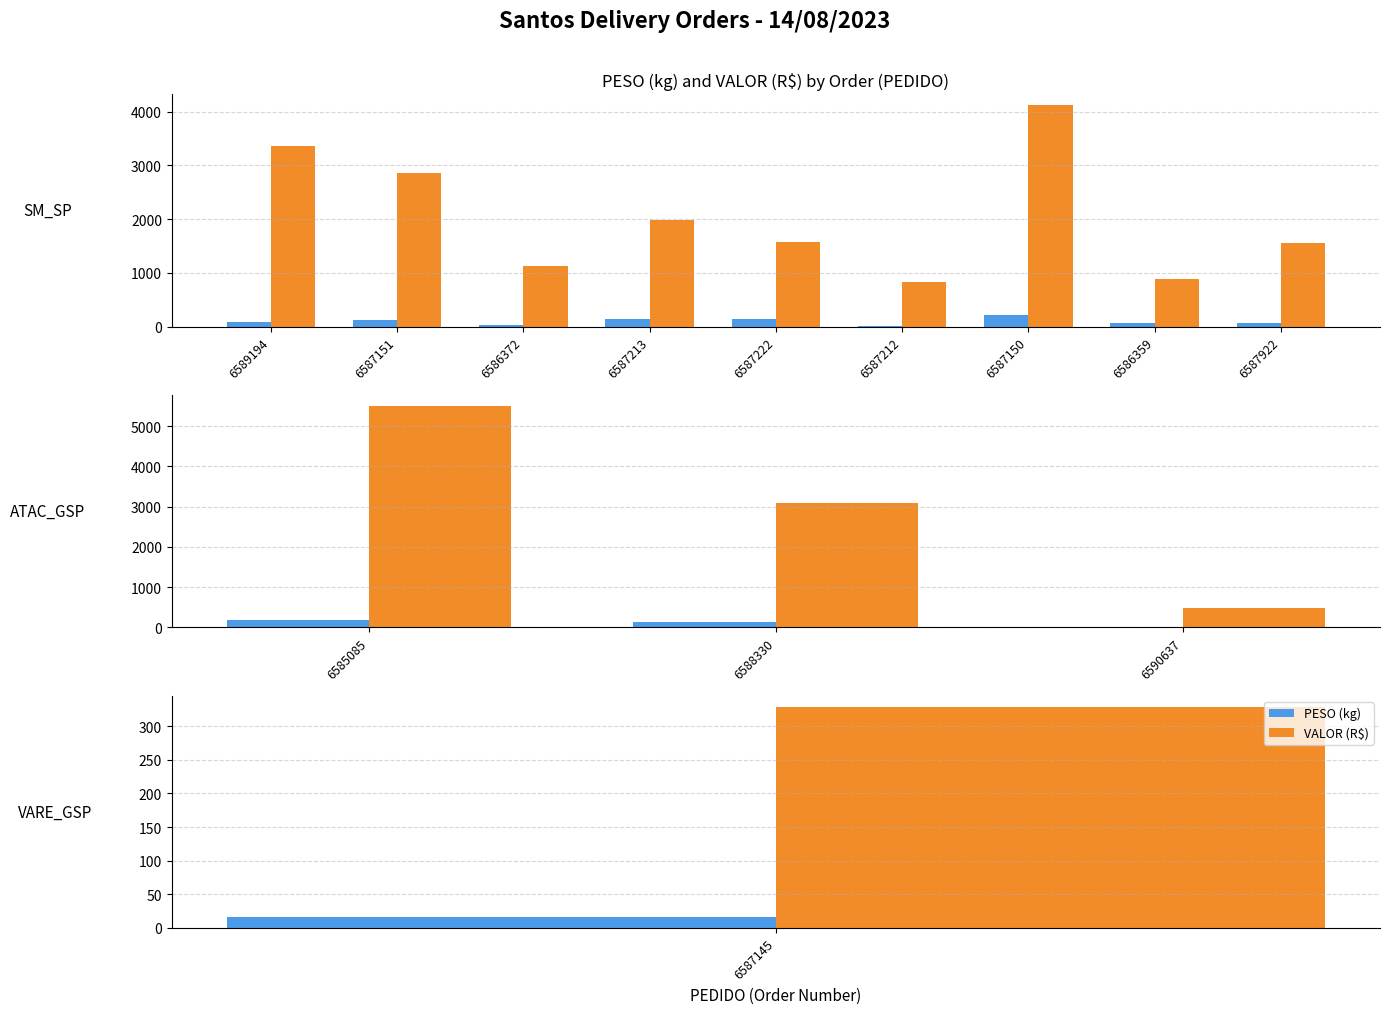

The value of VALOR (R$) at 6585085 is 2710.8. True or false?

False